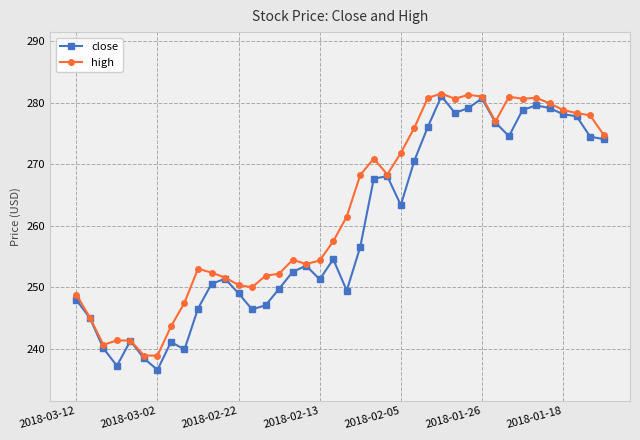

At how many categories does at least one series exceed 260?

20